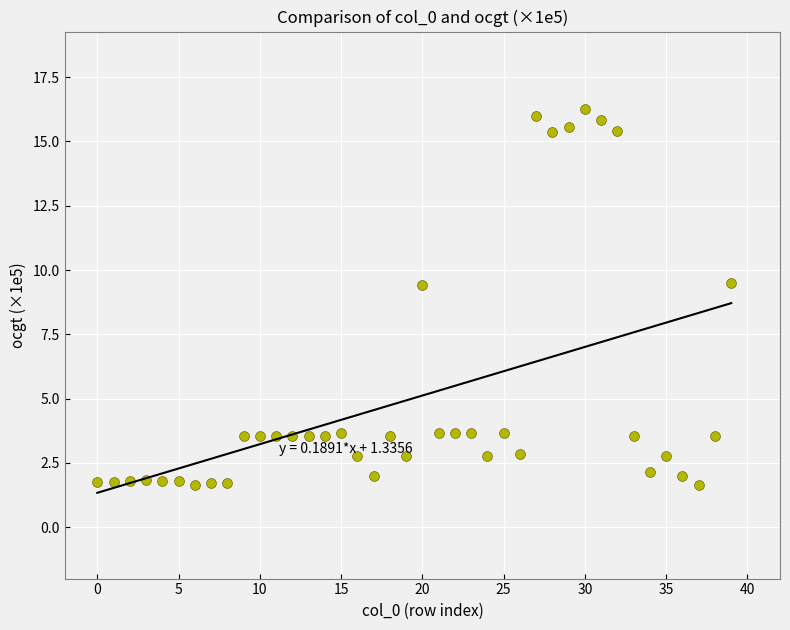

What is the range of Y values (max minus min)?

14.6